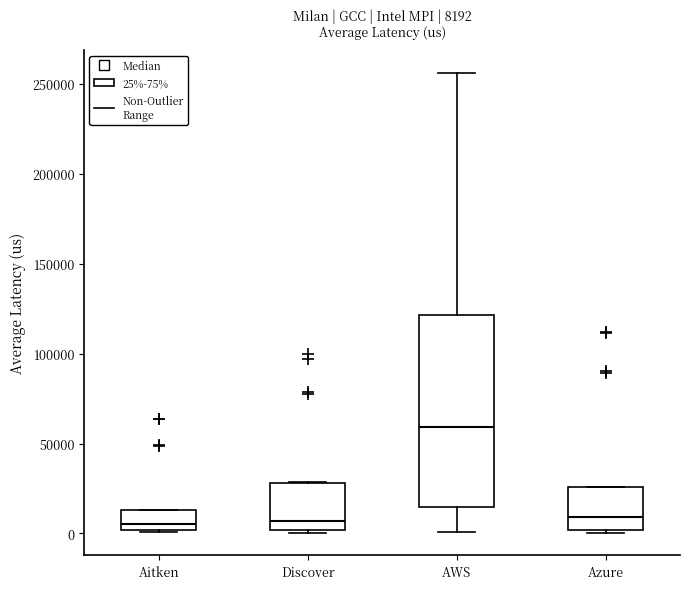

Comparing the boxes themselves (not the whiskers), which one is the tallest?

AWS